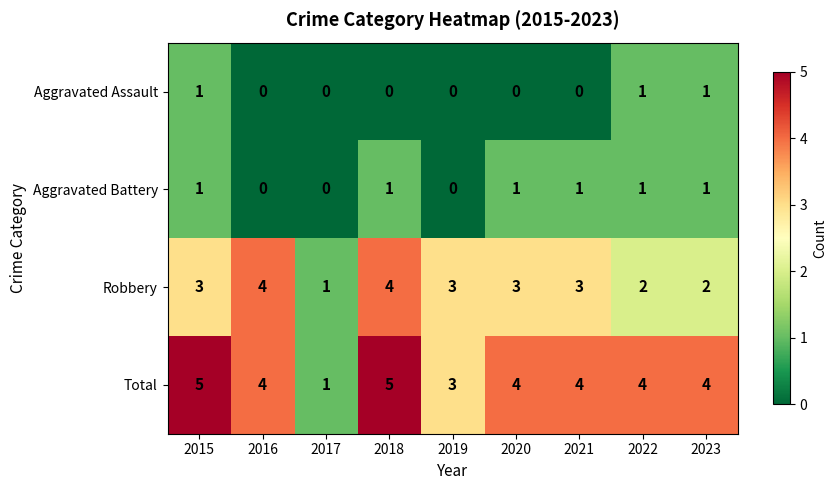

What is the difference between the highest and lowest values at 2020?

4